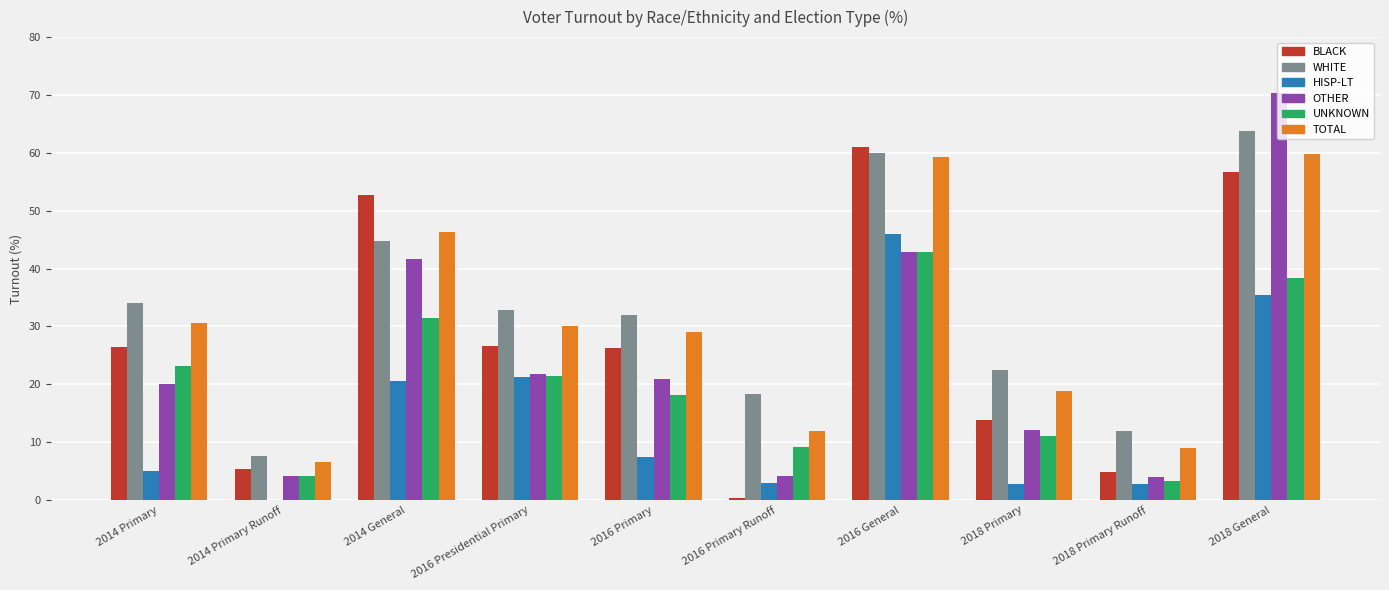

The value of WHITE at 2016 Primary Runoff is 10.3. True or false?

False